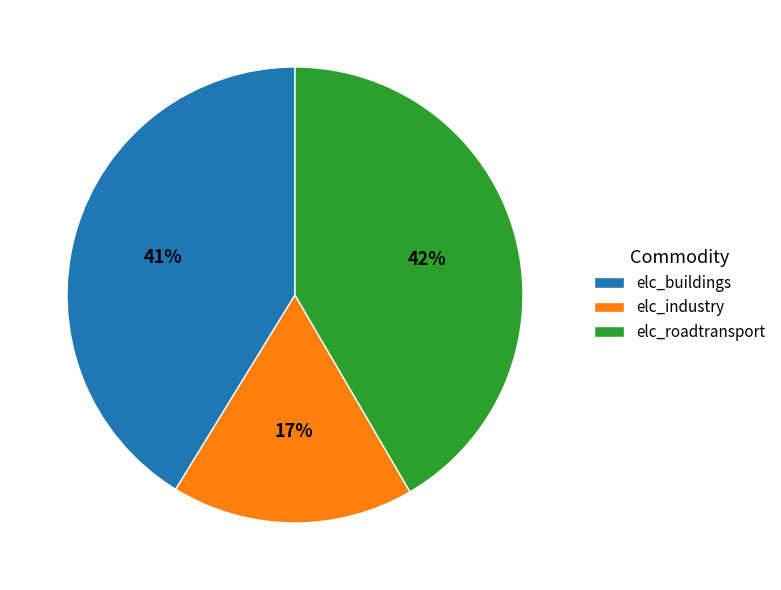

The elc_industry slice represents 31% of the pie. True or false?

False